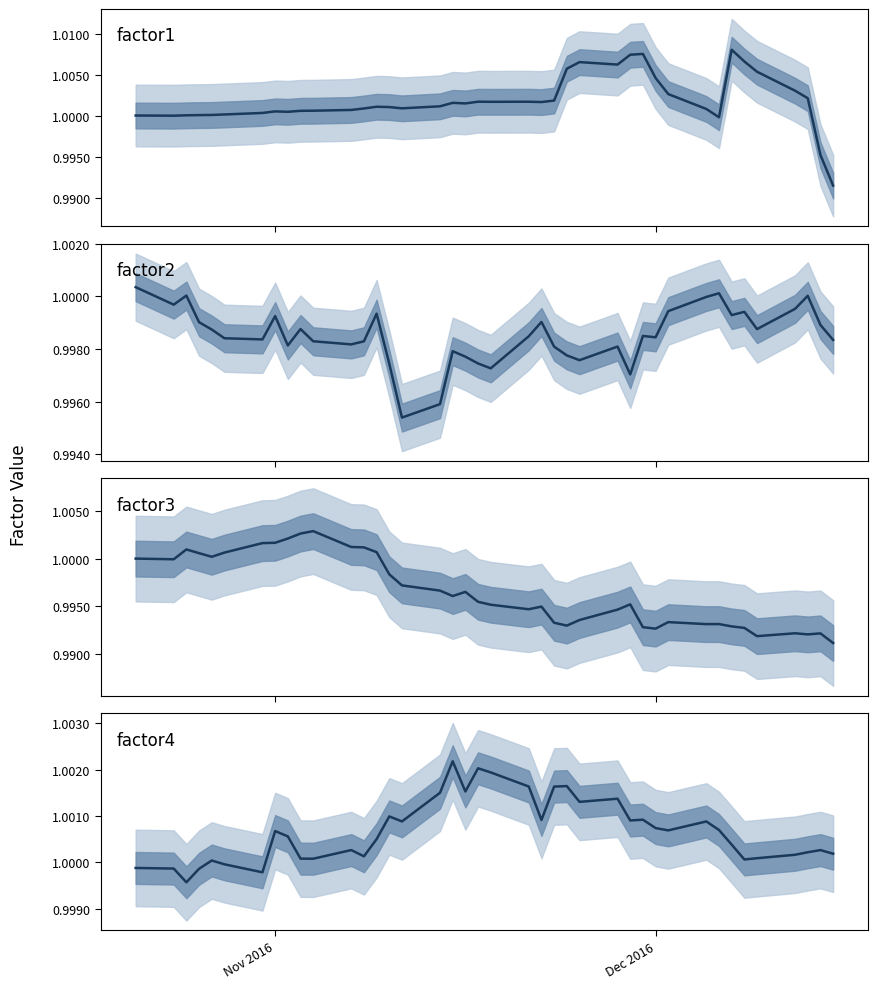

Which series ends up on top after the final intersection of factor2 and factor3?

factor2